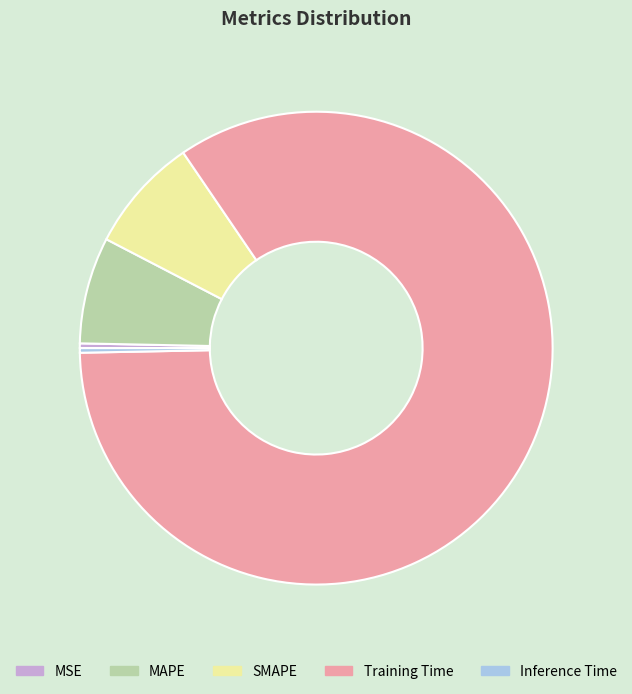

How many slices are in this pie chart?

5